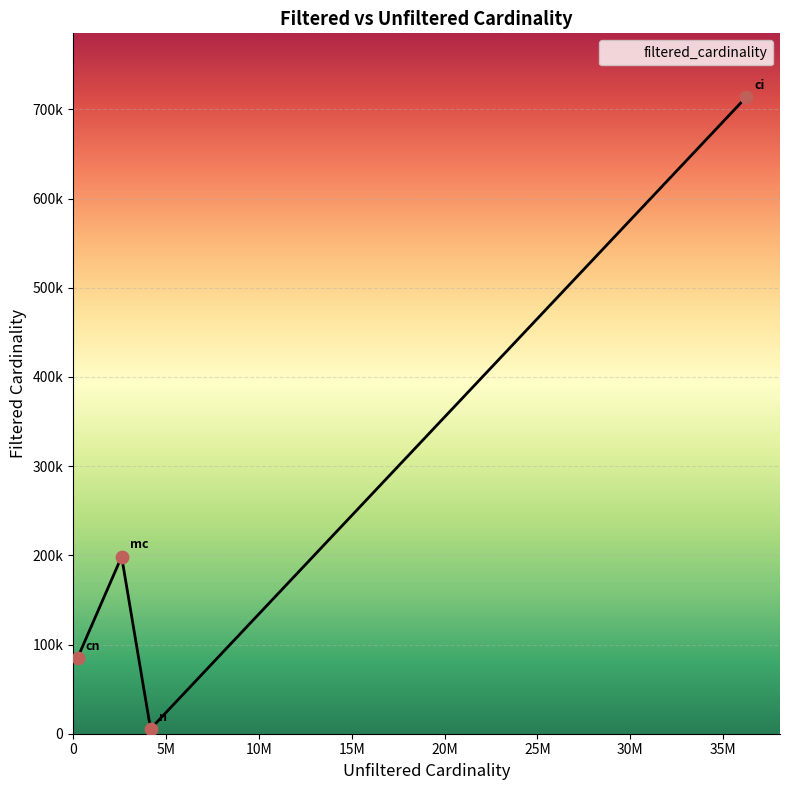

Between ci and mc, which is larger?

ci